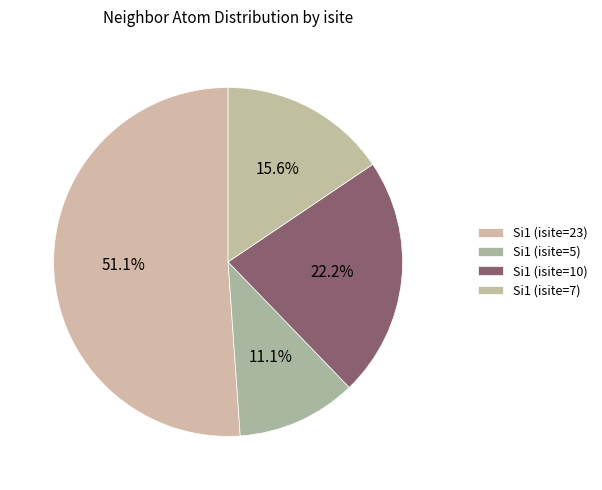

What is the smallest slice in the pie chart?

Si1 (isite=5)